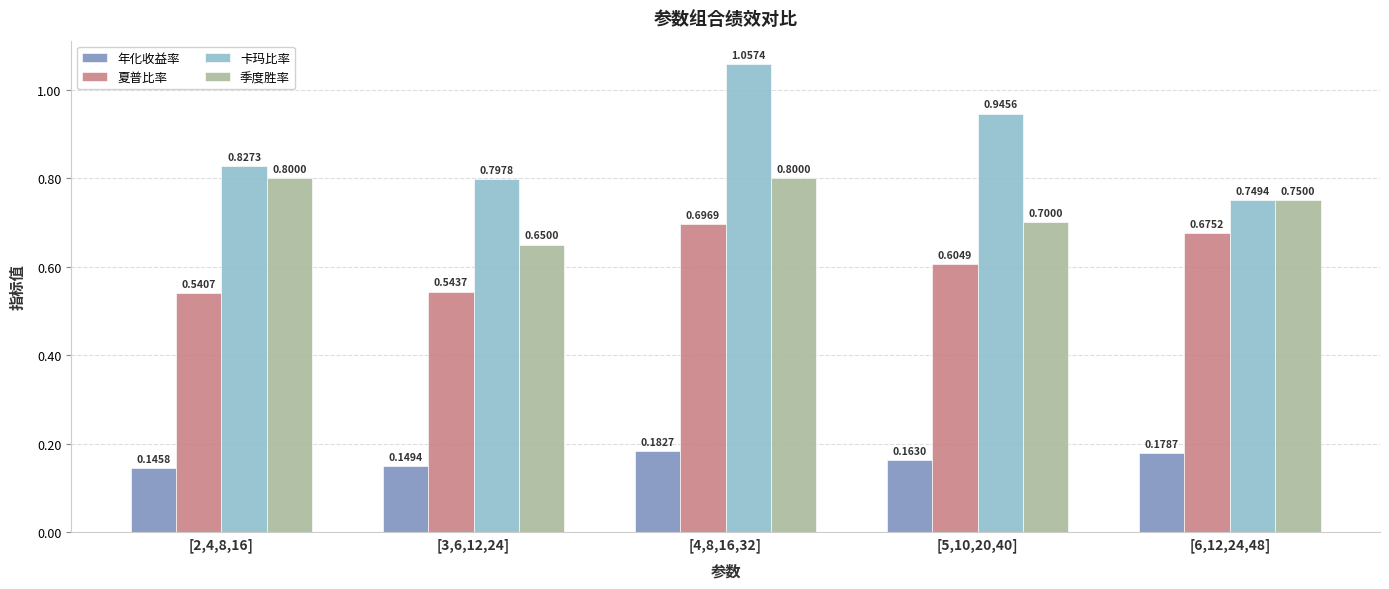

What is the spread (max minus min) of values at [5,10,20,40]?

0.8